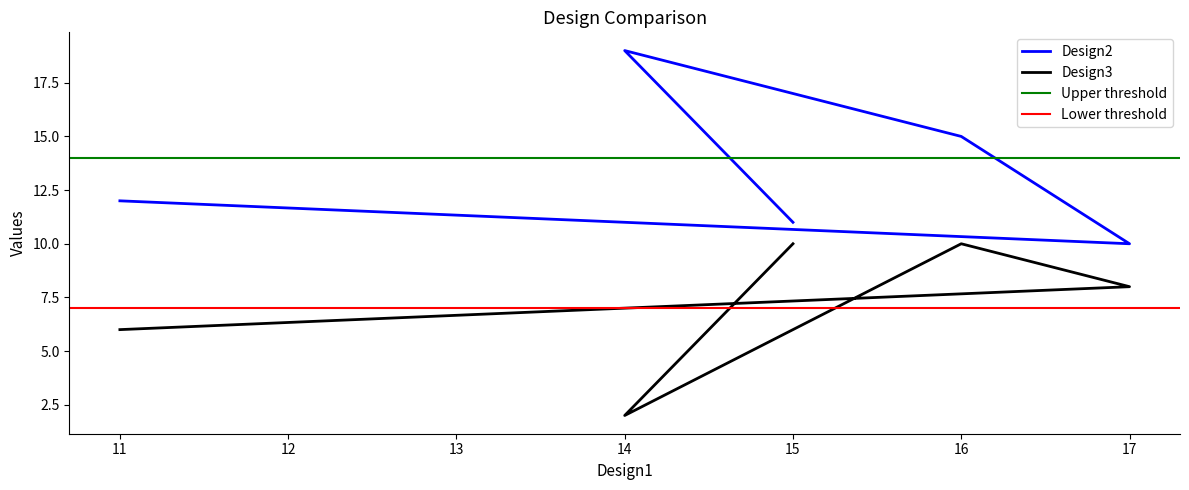

Which category has the highest value in the Design2 series?

14